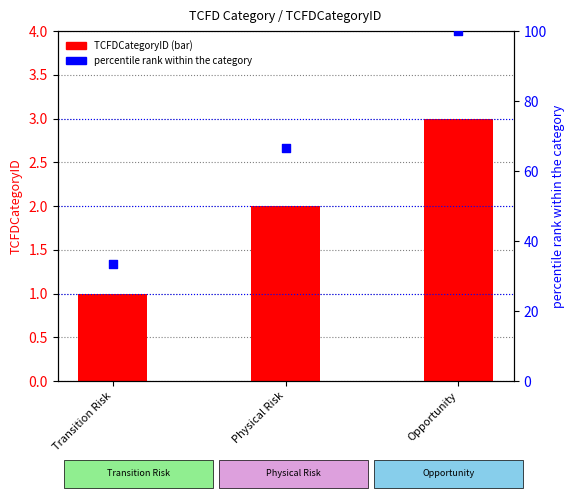

What is the total value across all series at Opportunity?

103.0